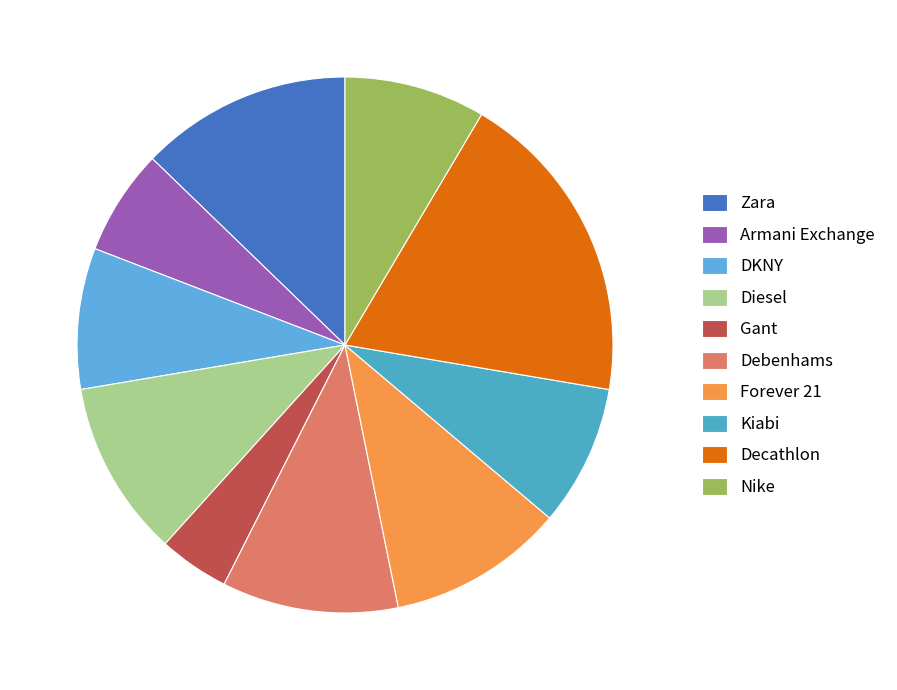

How many segments does this pie chart have?

10